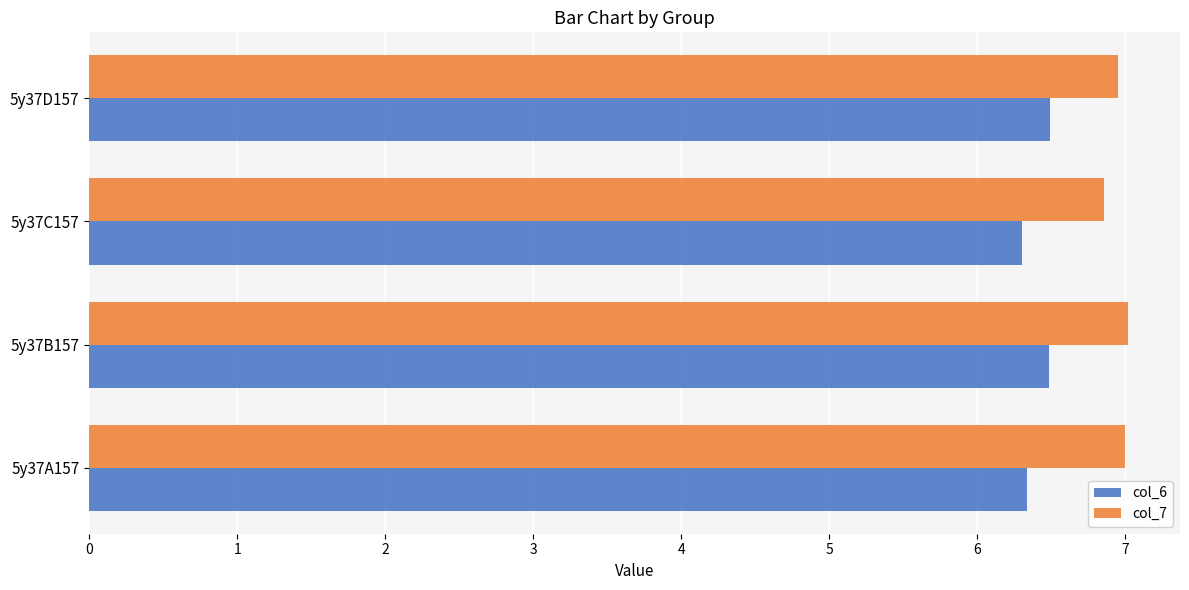

What are all the series names shown in the legend?

col_6, col_7